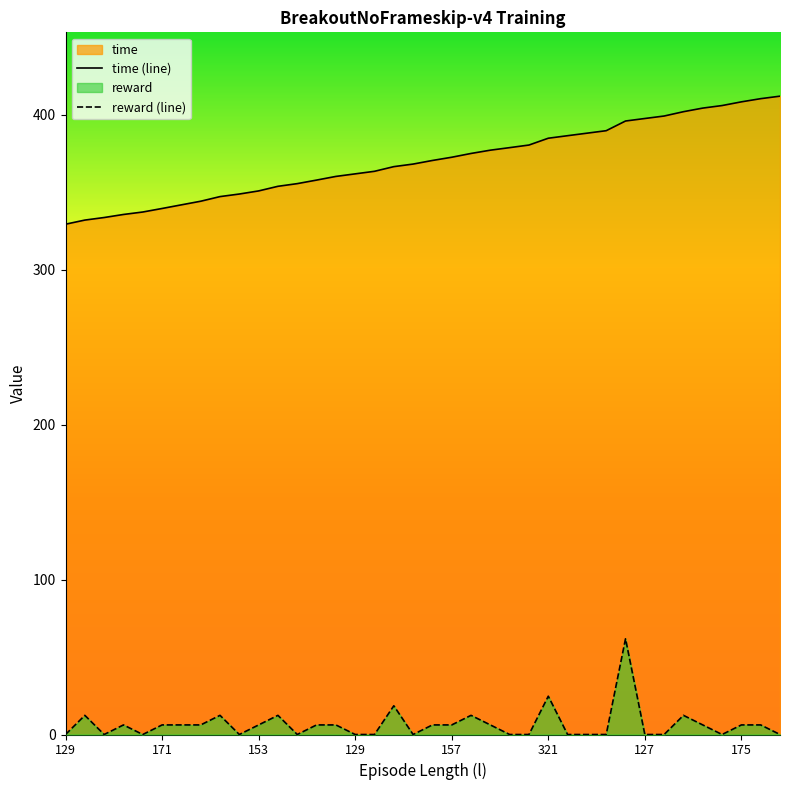

Reading left to right, what are all the values shown in this chart?

time (line): 329.4	332.0	333.7	335.7	337.2	339.5	341.9	344.2	347.2	348.8	350.9	353.8	355.6	357.8	360.2	361.9	363.5	366.5	368.2	370.5	372.6	375.0	377.1	378.8	380.5	384.9	386.5	388.1	389.7	396.0	397.6	399.2	402.0	404.3	406.0	408.3	410.4	412.0
reward (line): 0.0	12.4	0.0	6.2	0.0	6.2	6.2	6.2	12.4	0.0	6.2	12.4	0.0	6.2	6.2	0.0	0.0	18.5	0.0	6.2	6.2	12.4	6.2	0.0	0.0	24.7	0.0	0.0	0.0	61.8	0.0	0.0	12.4	6.2	0.0	6.2	6.2	0.0